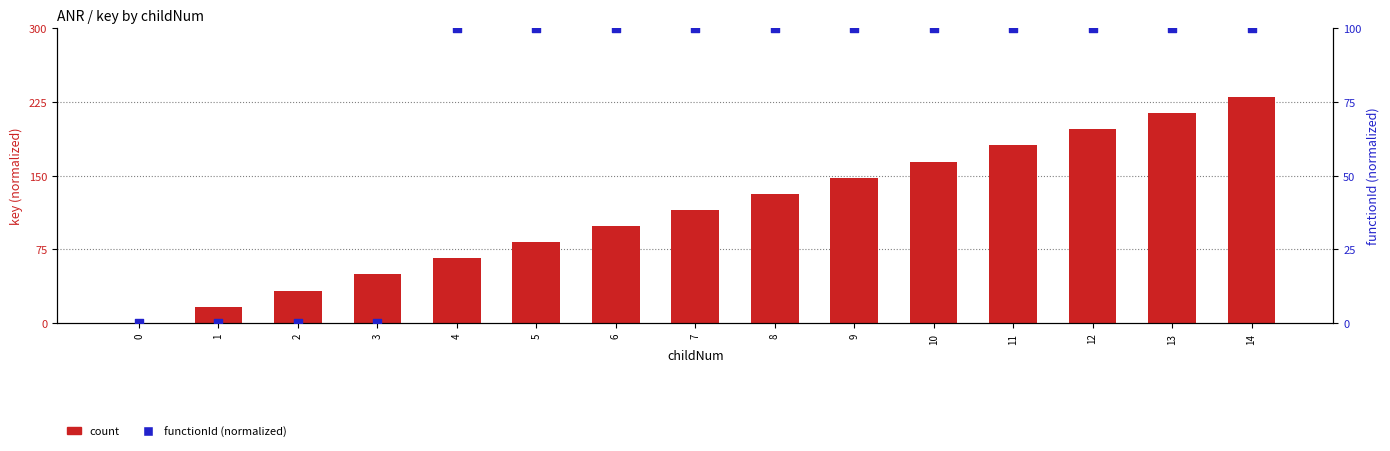

Which series has the largest total across all categories?

count